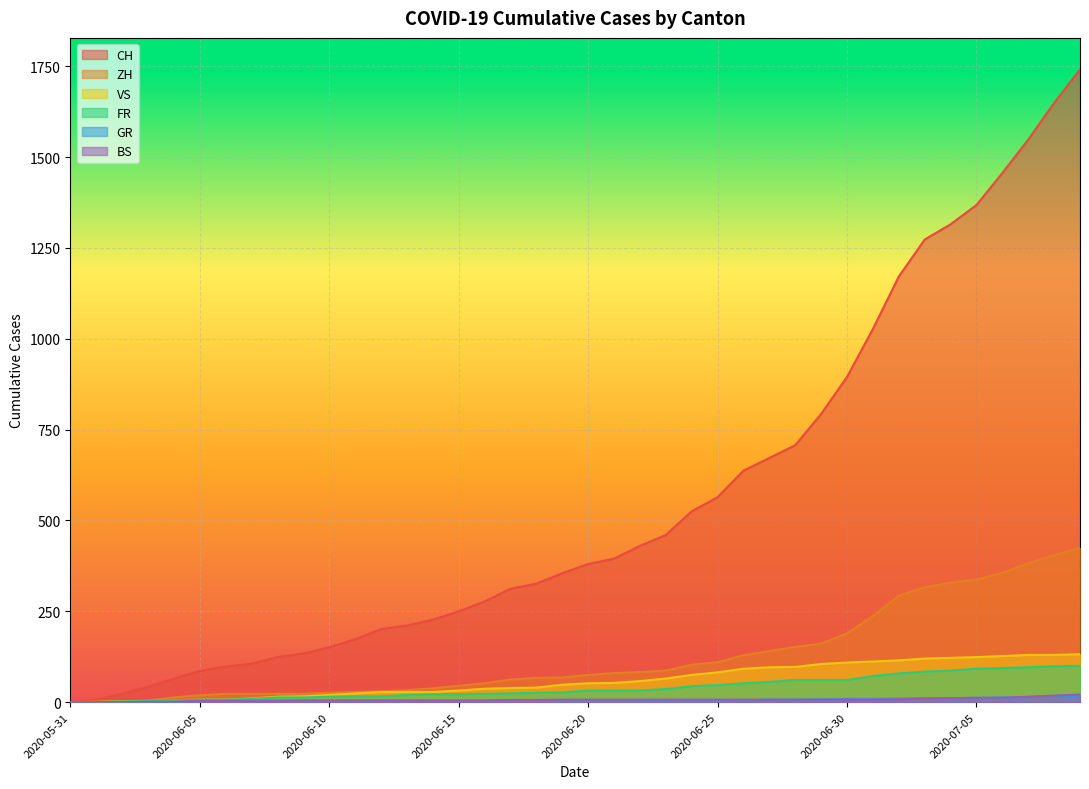

True or false: GR and BS intersect in this chart.

True